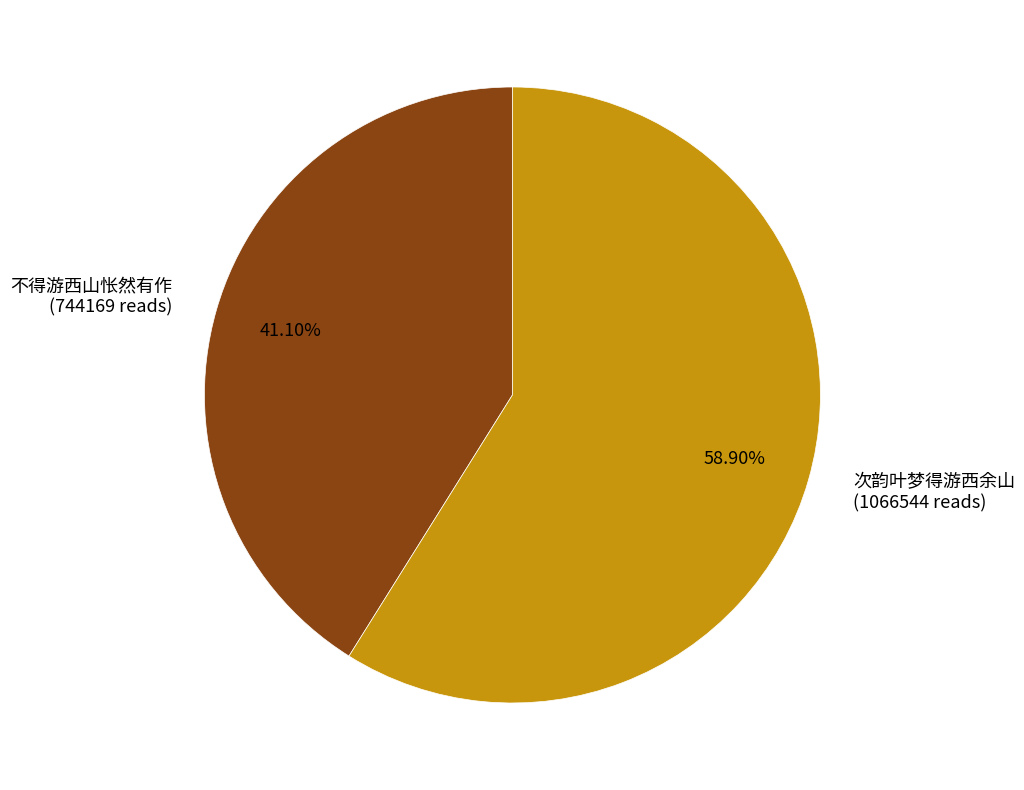

To the nearest percent, what is the combined percentage of 次韵叶梦得游西余山 and 不得游西山怅然有作?

100%